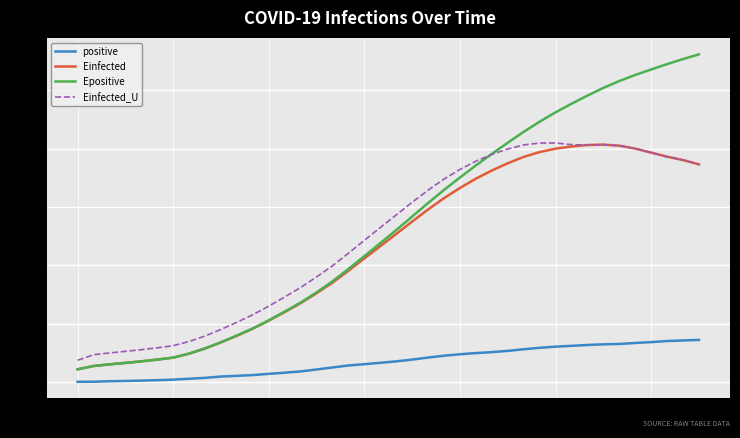

Where is the first local maximum for Einfected?

33